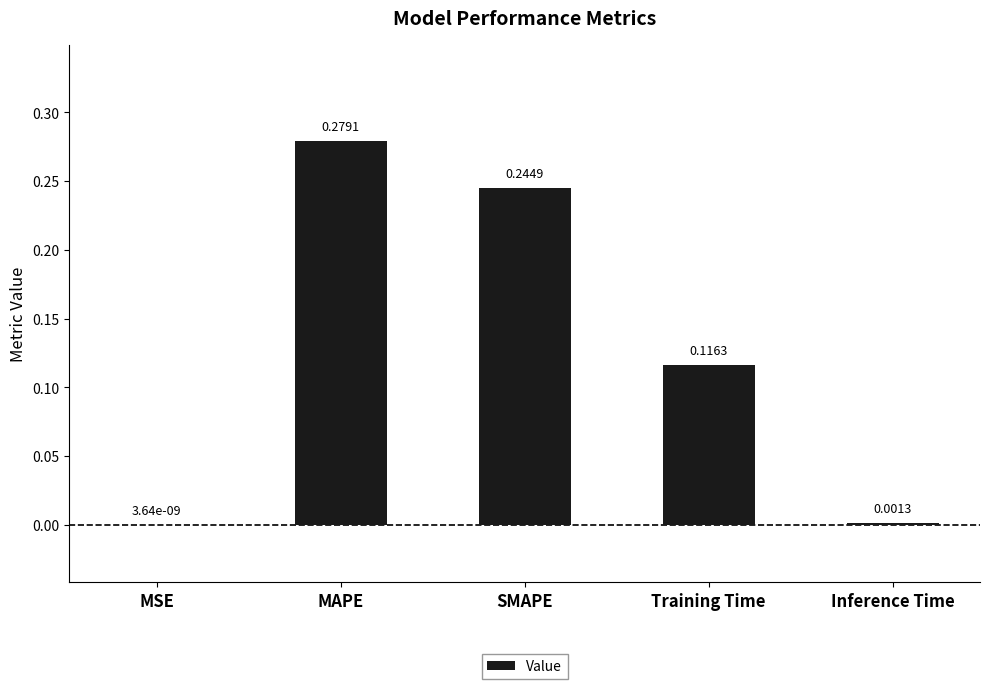

At which category does the chart reach its peak across all series?

MAPE